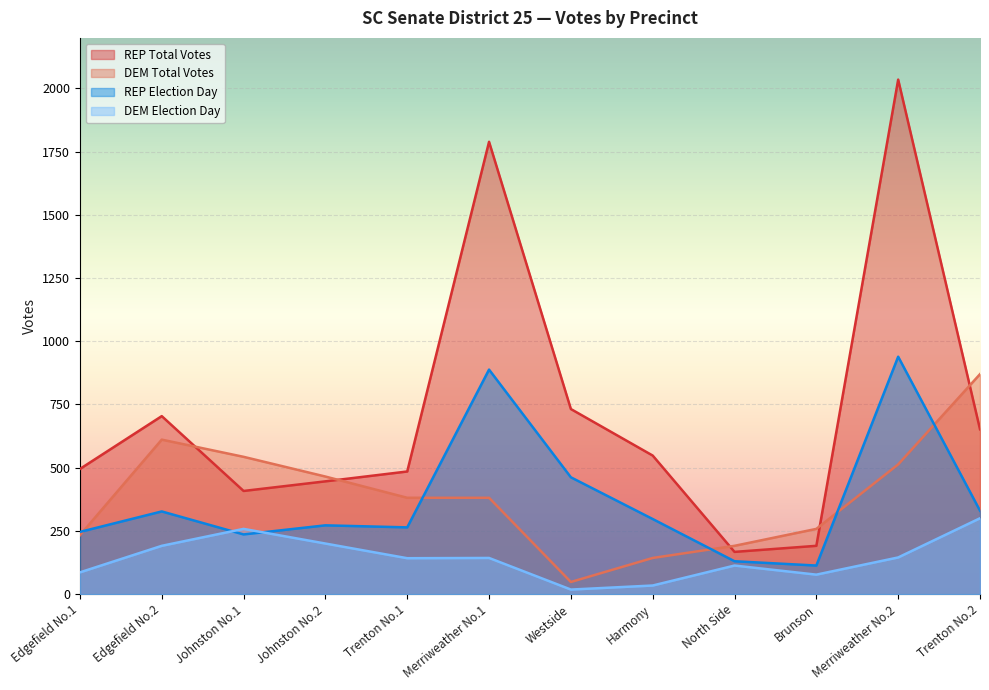

Which series ends up on top after the final intersection of DEM Election Day and REP Election Day?

REP Election Day